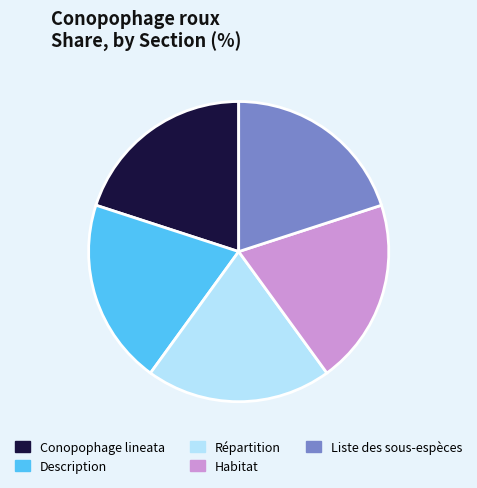

Is Description the majority of the pie?

No